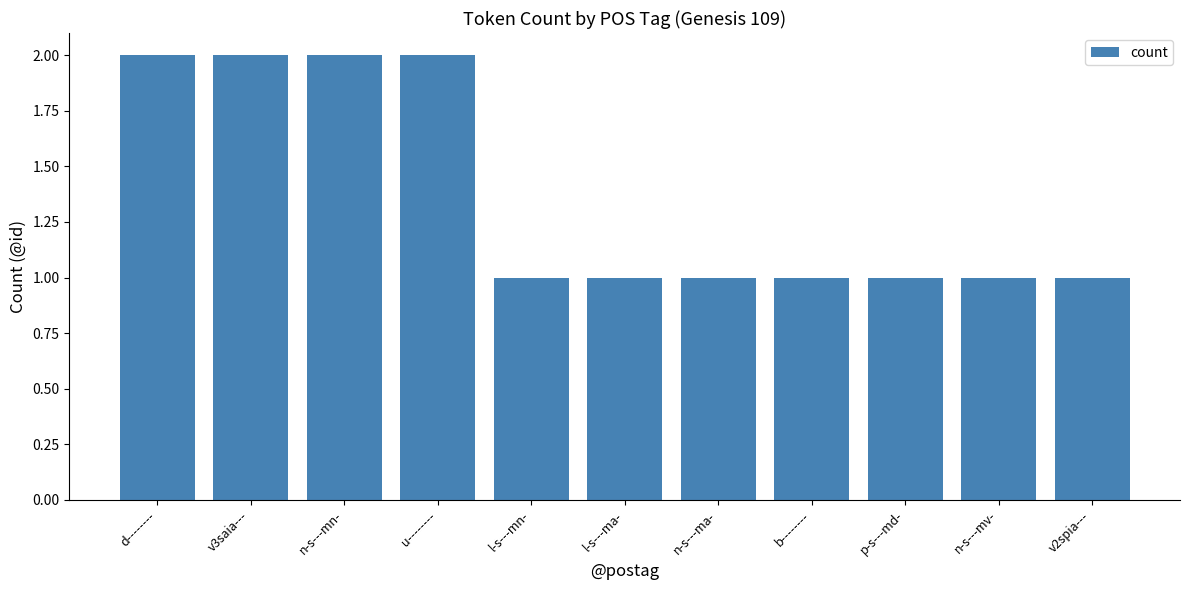

What is the value of the 8th bar from the left?

1